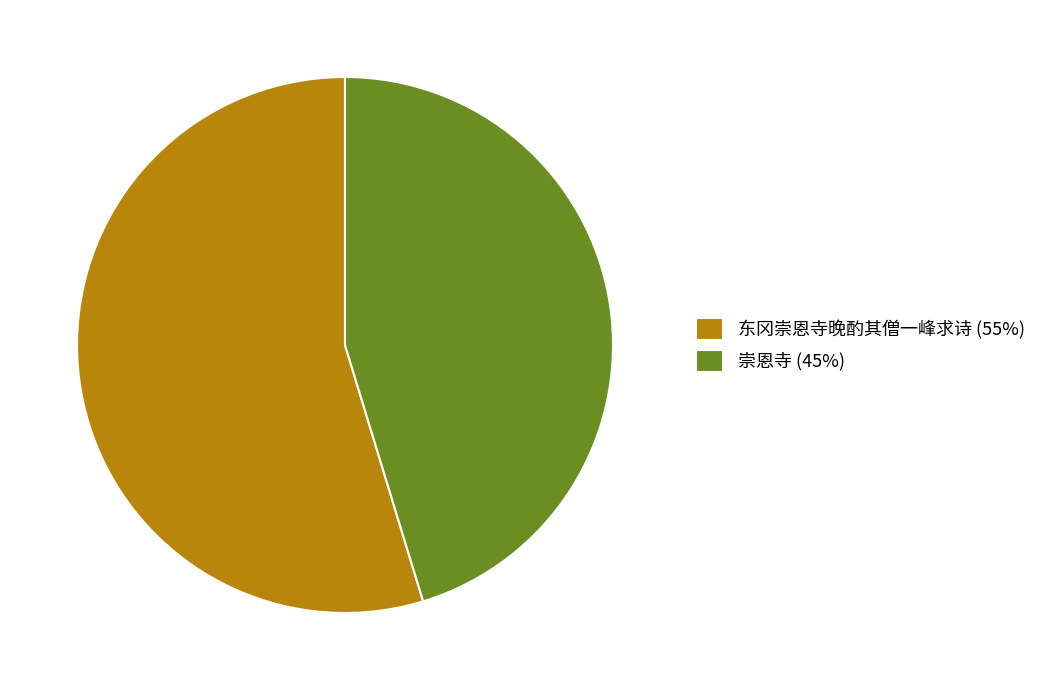

True or false: 崇恩寺 (45%) accounts for 45% of the total.

True